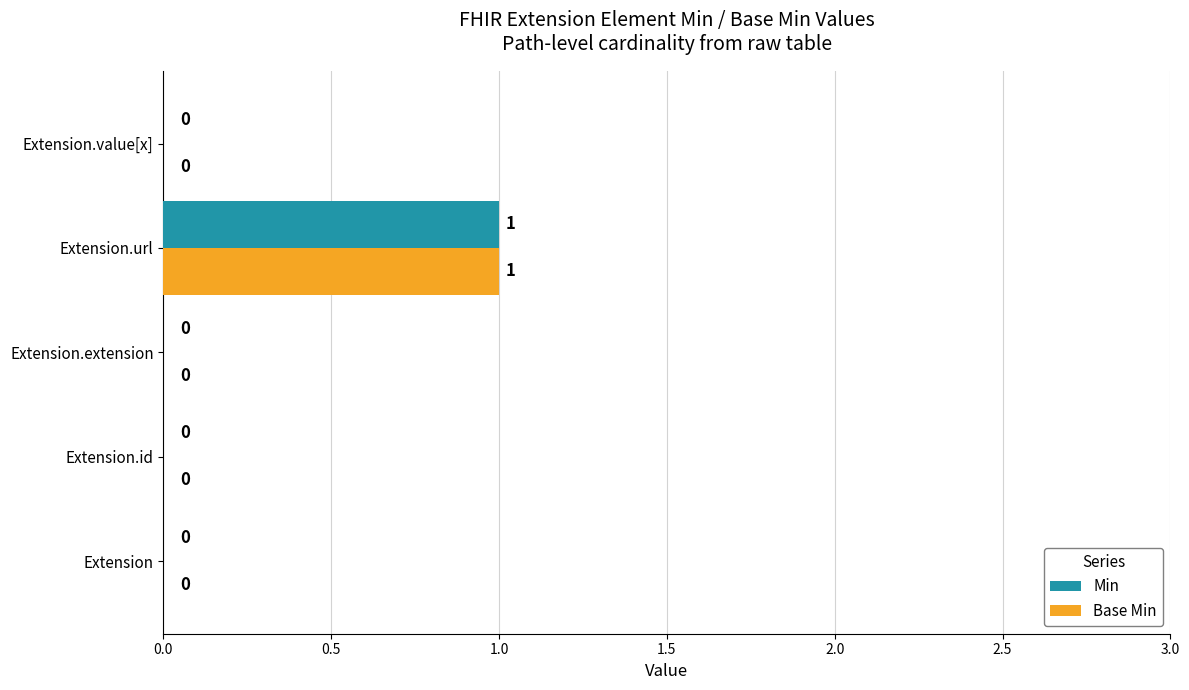

The value of Min at Extension.extension is 0. True or false?

True